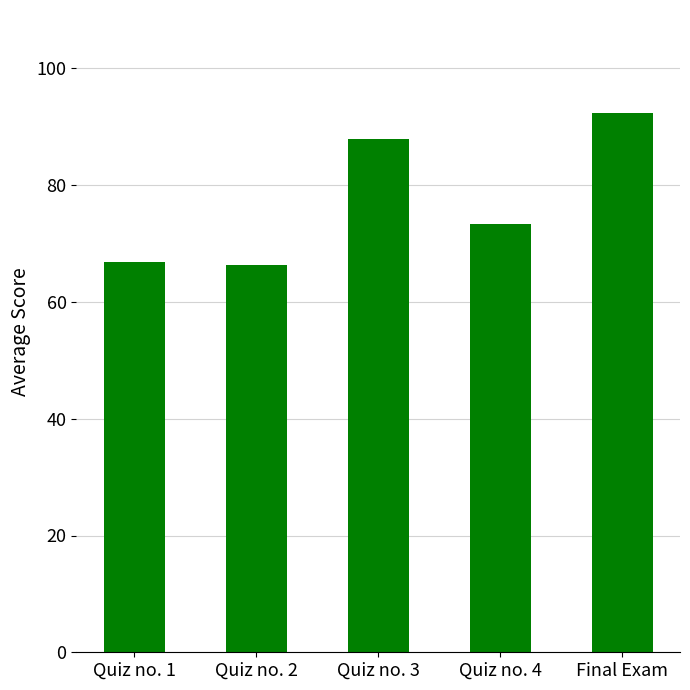

At which category does the chart reach its peak across all series?

Final Exam